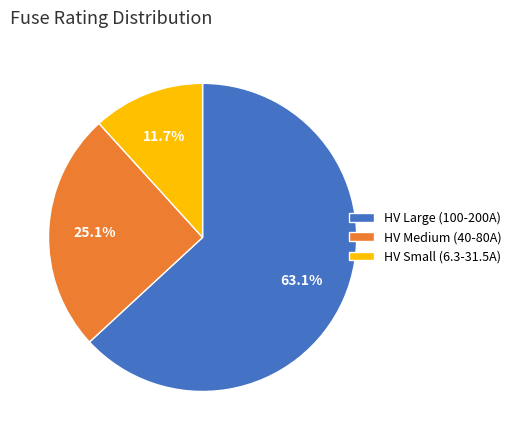

Do HV Large (100-200A) and HV Small (6.3-31.5A) together represent more than half of the pie?

Yes